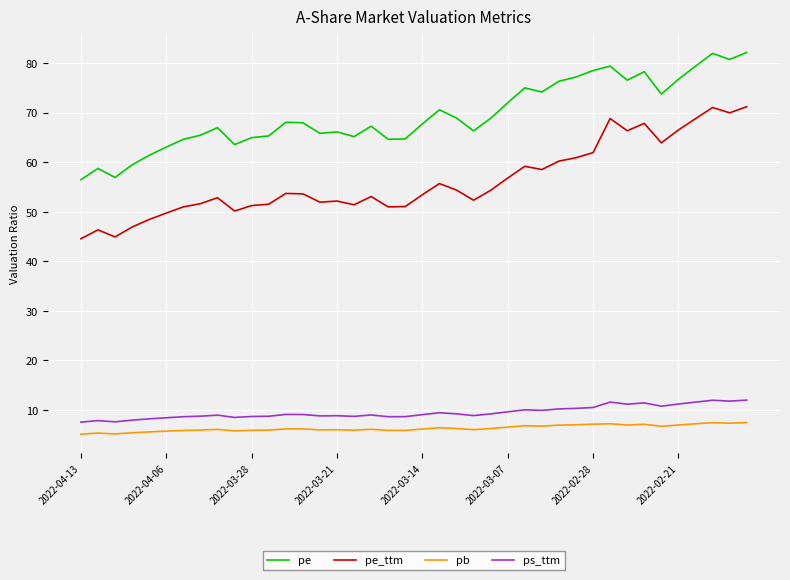

Which series has the widest spread of values?

pe_ttm